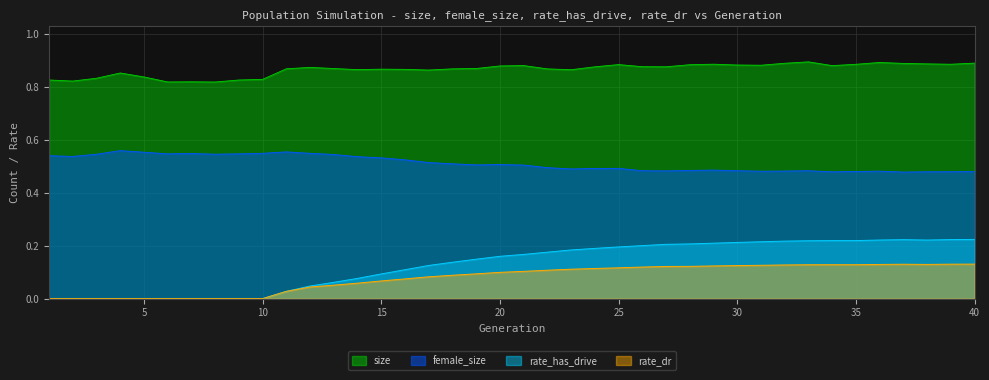

Reading left to right, extract all data points from this chart.

size: 0.8	0.8	0.8	0.9	0.8	0.8	0.8	0.8	0.8	0.8	0.9	0.9	0.9	0.9	0.9	0.9	0.9	0.9	0.9	0.9	0.9	0.9	0.9	0.9	0.9	0.9	0.9	0.9	0.9	0.9	0.9	0.9	0.9	0.9	0.9	0.9	0.9	0.9	0.9	0.9
female_size: 0.5	0.5	0.5	0.6	0.6	0.5	0.5	0.5	0.5	0.6	0.6	0.6	0.5	0.5	0.5	0.5	0.5	0.5	0.5	0.5	0.5	0.5	0.5	0.5	0.5	0.5	0.5	0.5	0.5	0.5	0.5	0.5	0.5	0.5	0.5	0.5	0.5	0.5	0.5	0.5
rate_has_drive: 0.0	0.0	0.0	0.0	0.0	0.0	0.0	0.0	0.0	0.0	0.0	0.0	0.1	0.1	0.1	0.1	0.1	0.1	0.1	0.2	0.2	0.2	0.2	0.2	0.2	0.2	0.2	0.2	0.2	0.2	0.2	0.2	0.2	0.2	0.2	0.2	0.2	0.2	0.2	0.2
rate_dr: 0.0	0.0	0.0	0.0	0.0	0.0	0.0	0.0	0.0	0.0	0.0	0.0	0.1	0.1	0.1	0.1	0.1	0.1	0.1	0.1	0.1	0.1	0.1	0.1	0.1	0.1	0.1	0.1	0.1	0.1	0.1	0.1	0.1	0.1	0.1	0.1	0.1	0.1	0.1	0.1